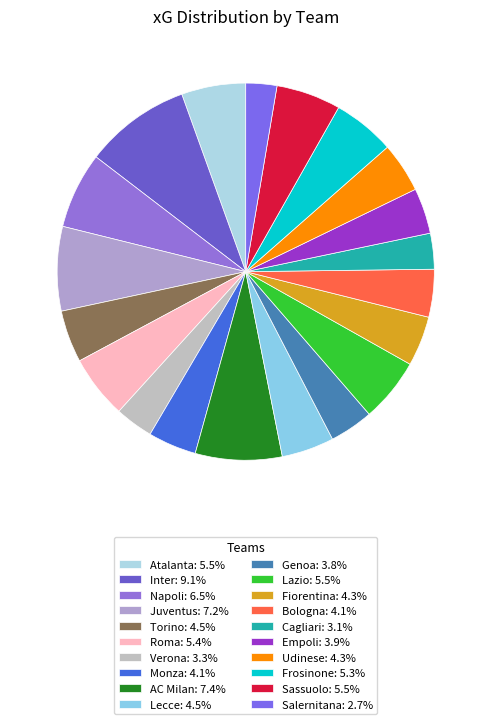

True or false: Monza accounts for 14% of the total.

False